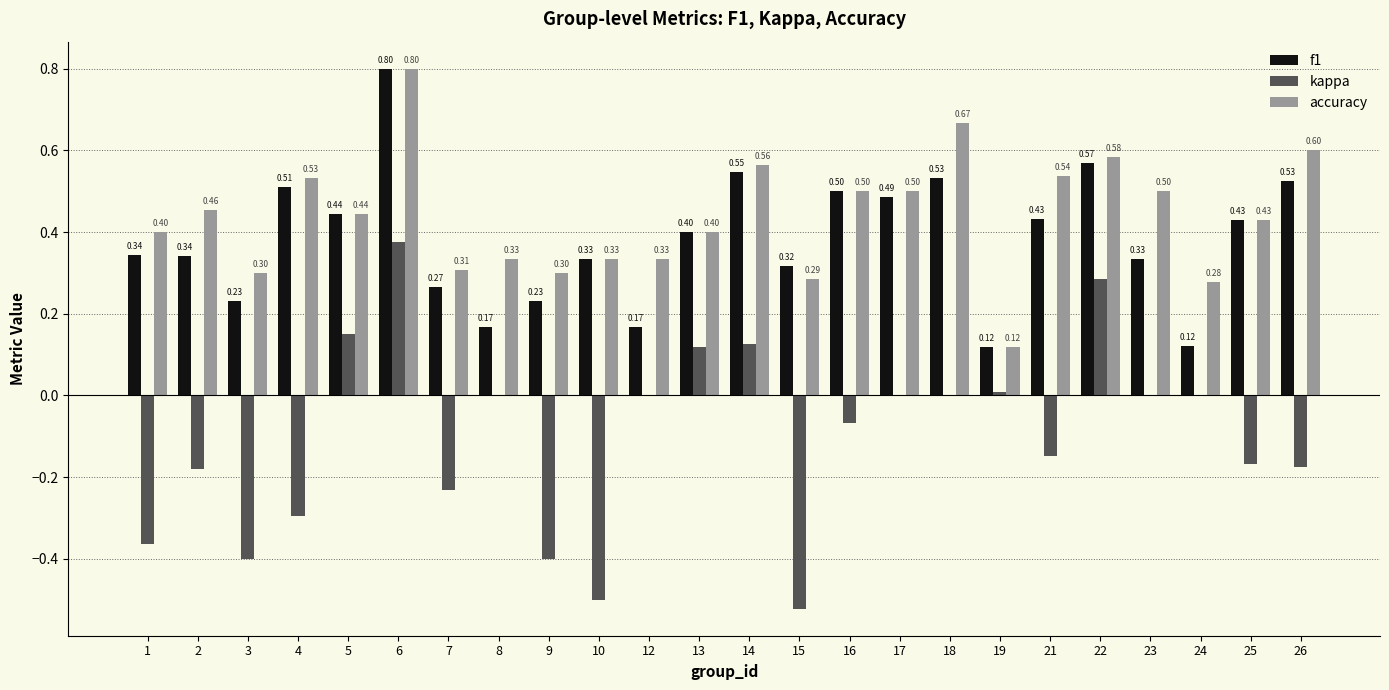

The value of accuracy at 14 is 0.6. True or false?

True